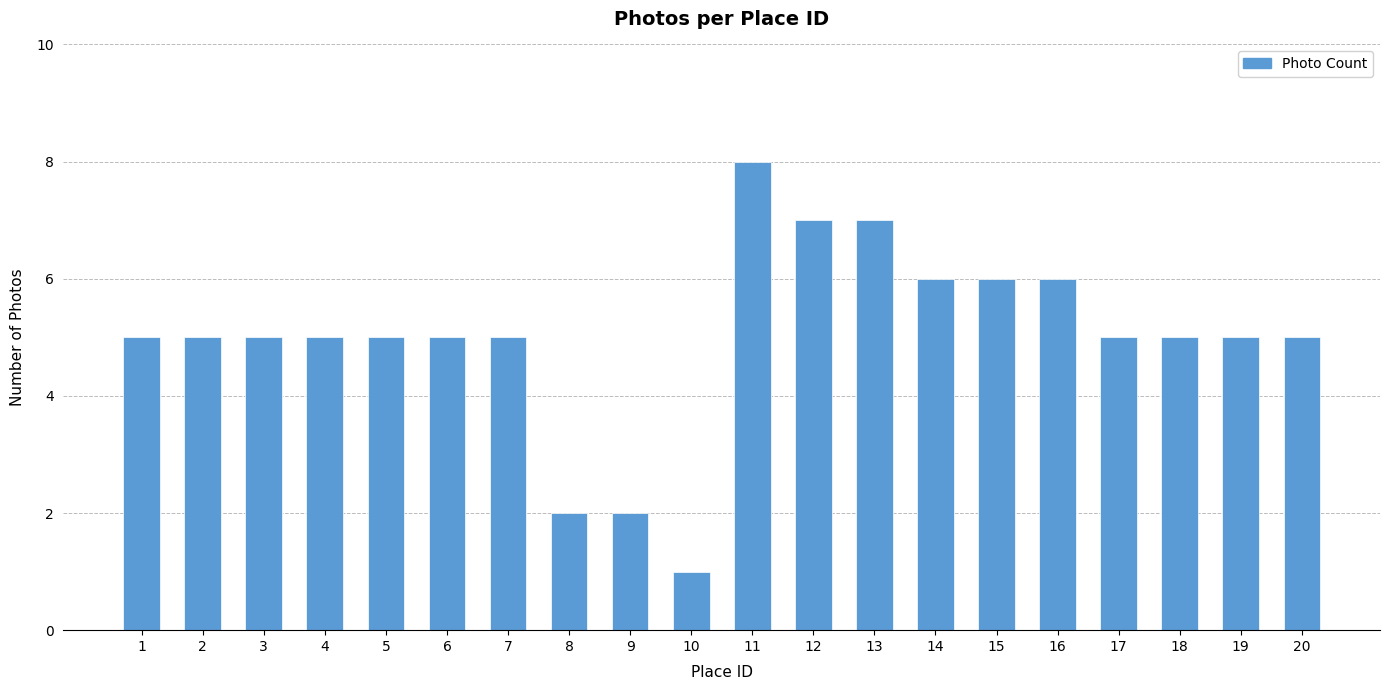

What is the sum of the values at 17 and 11?

13